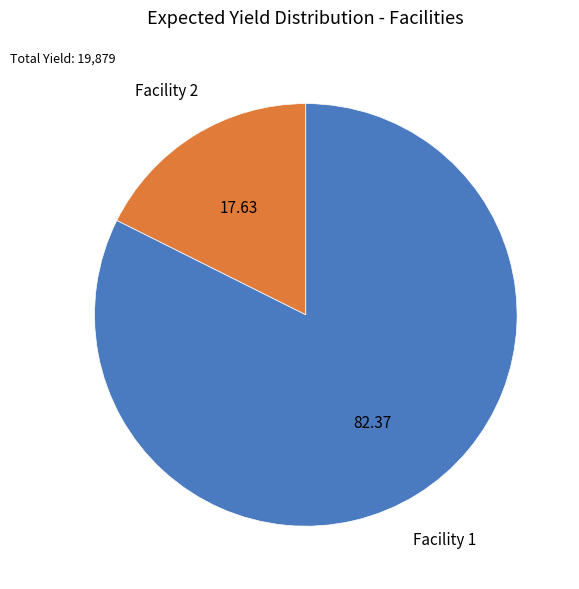

Is there a majority slice in this chart?

Yes